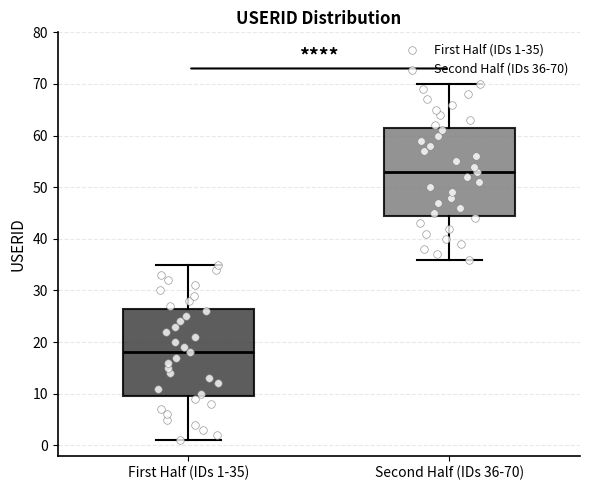

Reading left to right, transcribe this box plot: for each box, give where its median line is, the range the box spans, and where its two whiskers end, as read against the y-axis. The values are not printed on the chart, so give them approximately, as read against the axis.

First Half (IDs 1-35): median 18, box 10 to 27, whiskers 1 to 35
Second Half (IDs 36-70): median 53, box 45 to 62, whiskers 36 to 70